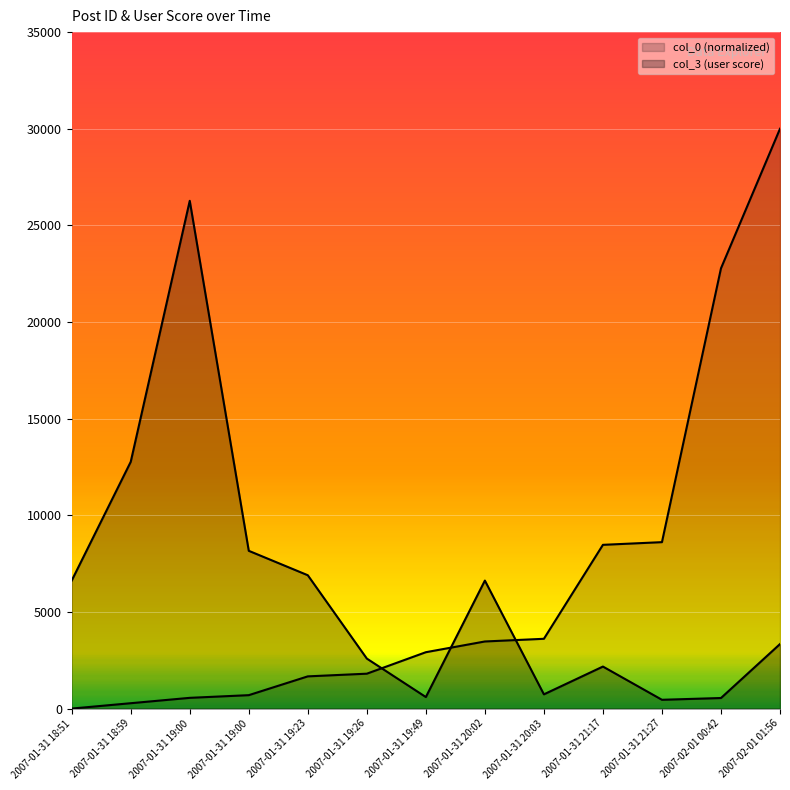

Reading right to left, transcribe all the data shown in this chart.

col_0: 30000.0	22777.8	8611.1	8472.2	3611.1	3472.2	2916.7	1805.6	1666.7	694.4	555.6	277.8	0.0
col_3: 3339.0	547.0	455.0	2174.0	737.0	6623.0	597.0	2587.0	6899.0	8163.0	26272.0	12767.0	6623.0